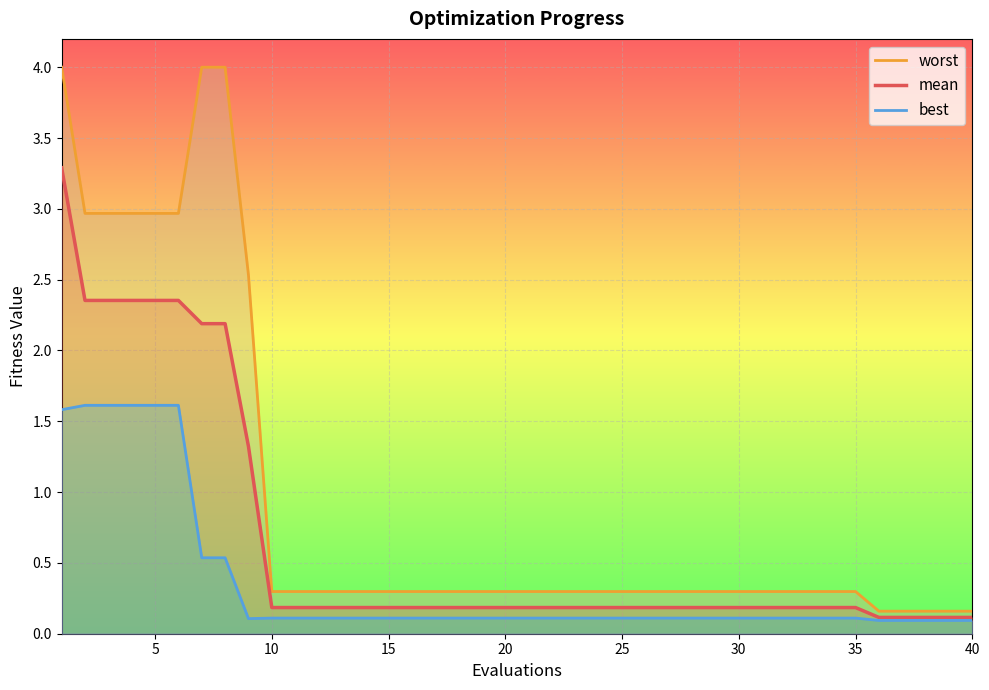

What is the value of the best point at the 33rd from the left?

0.1